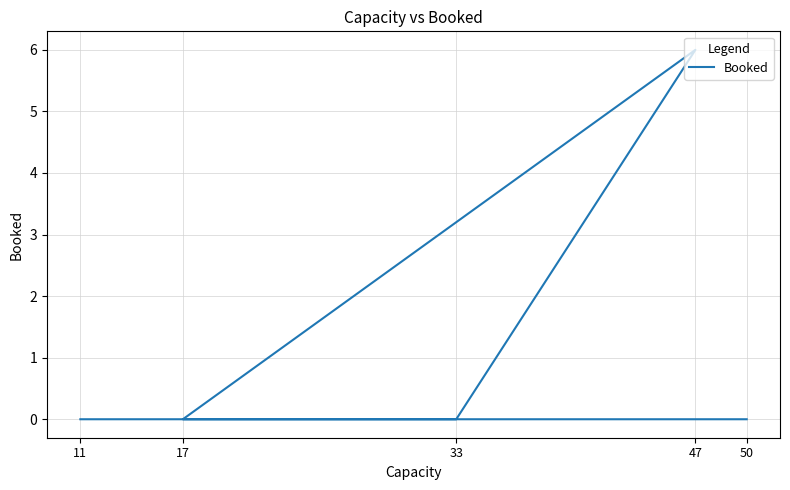

Is this an area chart (filled region under the line)?

No